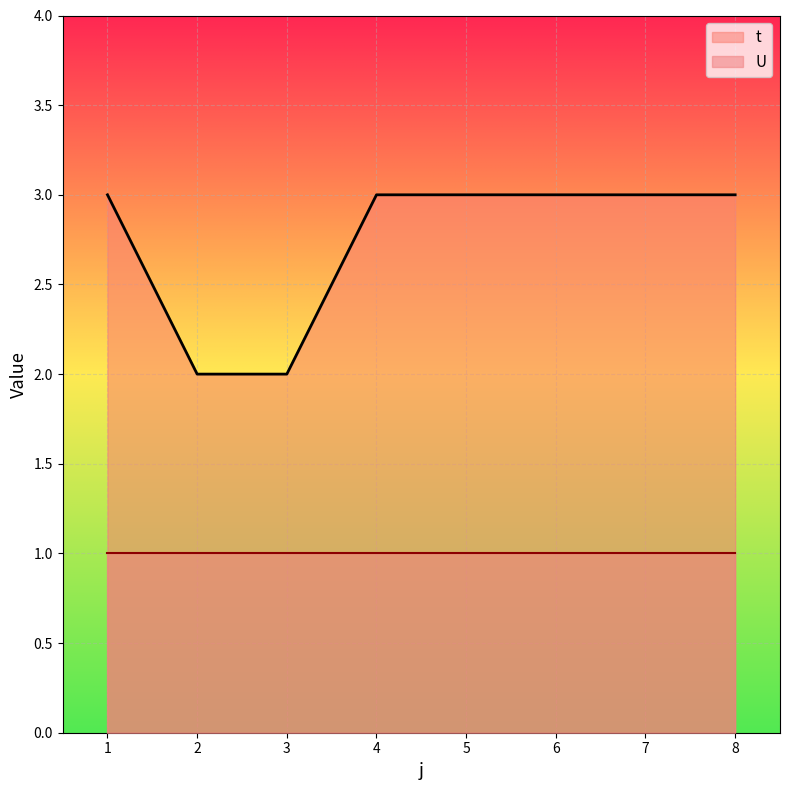

What is the sum of the values at 8 and 5?

6